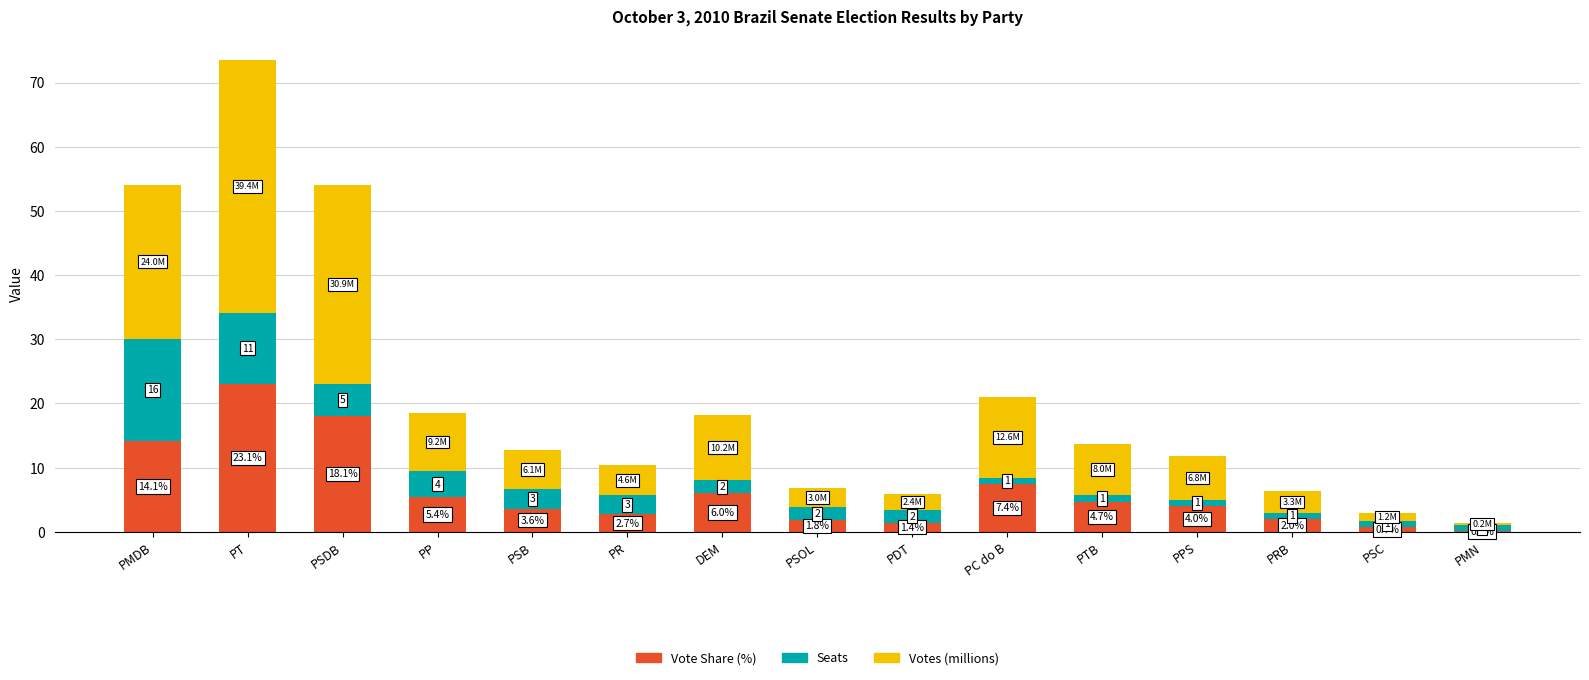

Reading left to right, transcribe the values for Vote Share (%).

PMDB=14.1	PT=23.1	PSDB=18.1	PP=5.4	PSB=3.6	PR=2.7	DEM=6.0	PSOL=1.8	PDT=1.4	PC do B=7.4	PTB=4.7	PPS=4.0	PRB=2.0	PSC=0.7	PMN=0.1